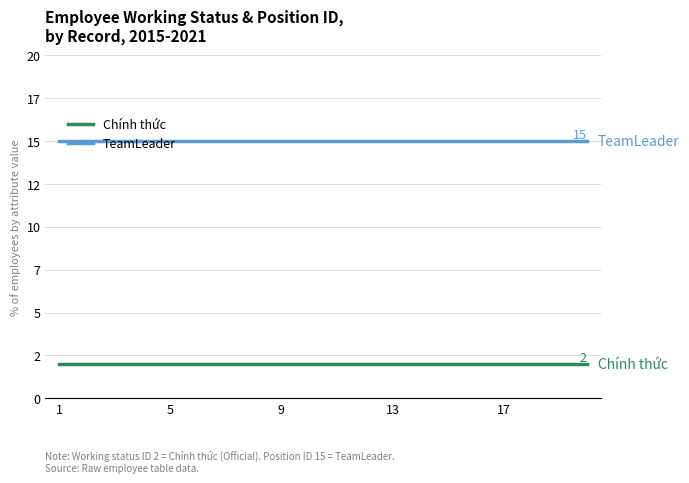

Reading left to right, transcribe all the data shown in this chart.

Chính thức: 2	2	2	2	2	2	2	2	2	2	2	2	2	2	2	2	2	2	2	2
TeamLeader: 15	15	15	15	15	15	15	15	15	15	15	15	15	15	15	15	15	15	15	15